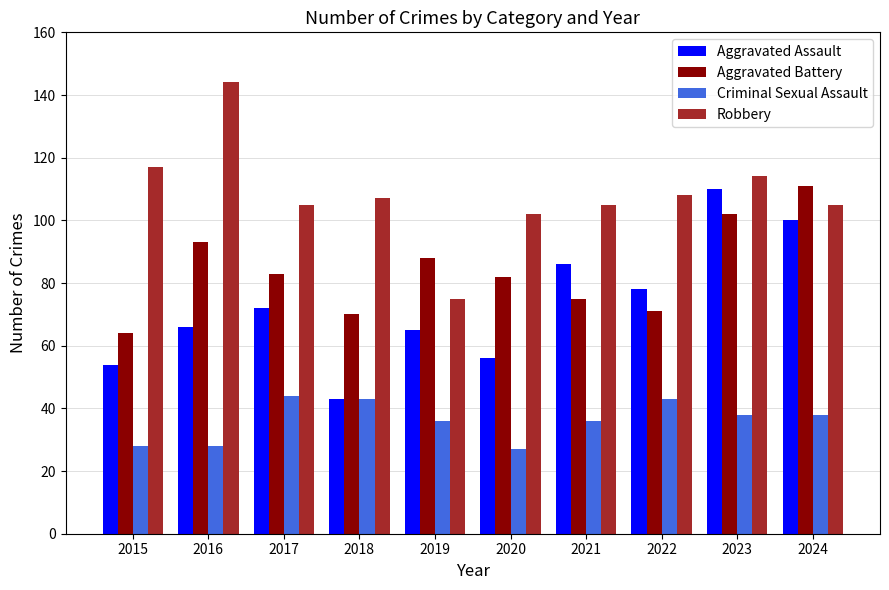

What is the approximate value of Aggravated Assault at 2022?

78